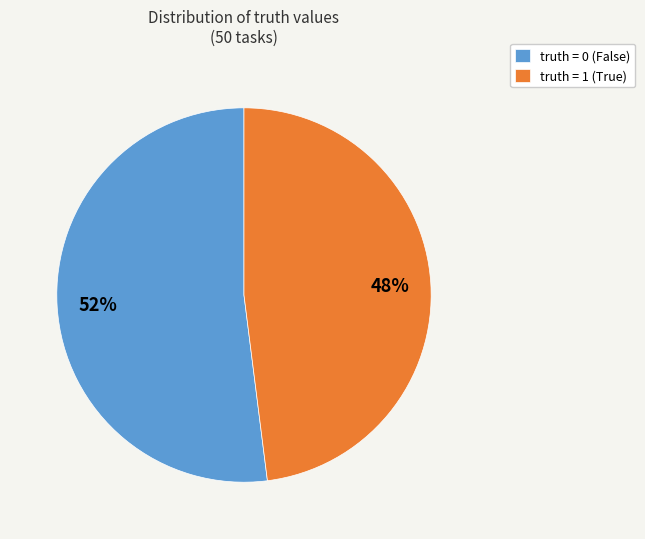

To the nearest percent, what is the combined percentage of truth = 0 (False) and truth = 1 (True)?

100%